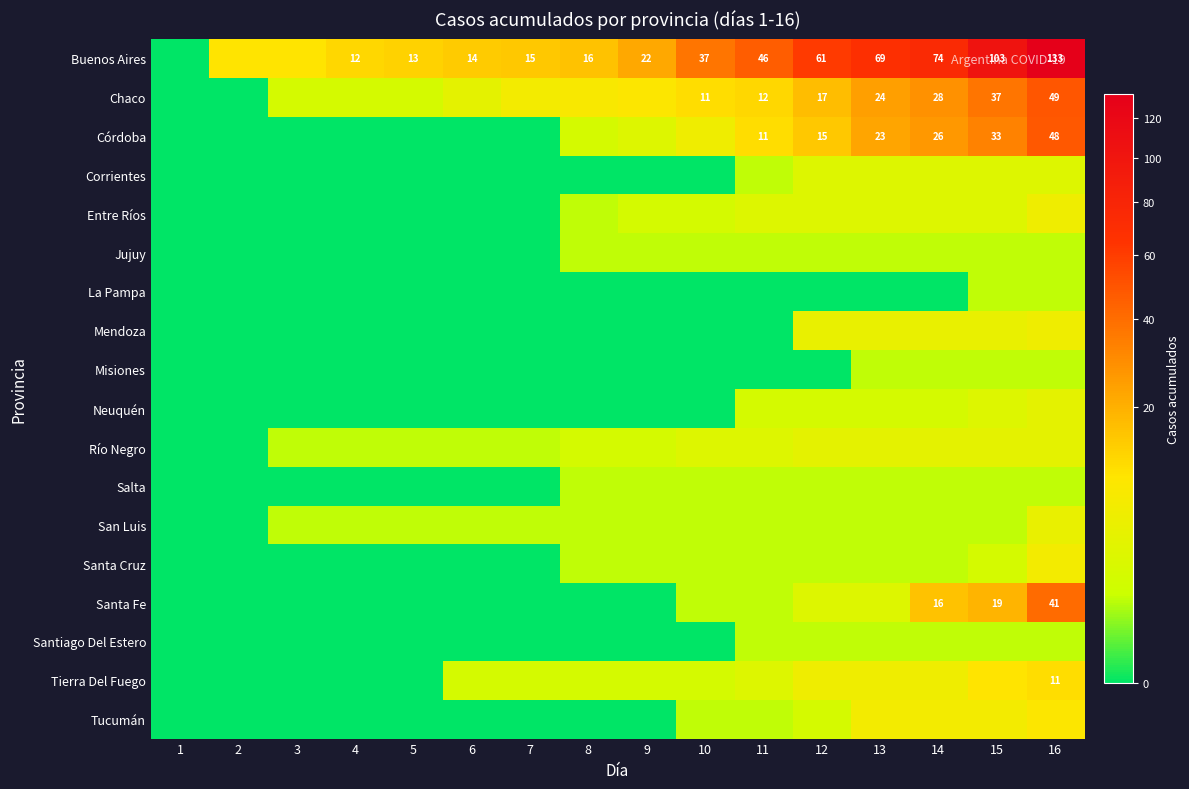

At which label is Córdoba closest to 24?

13